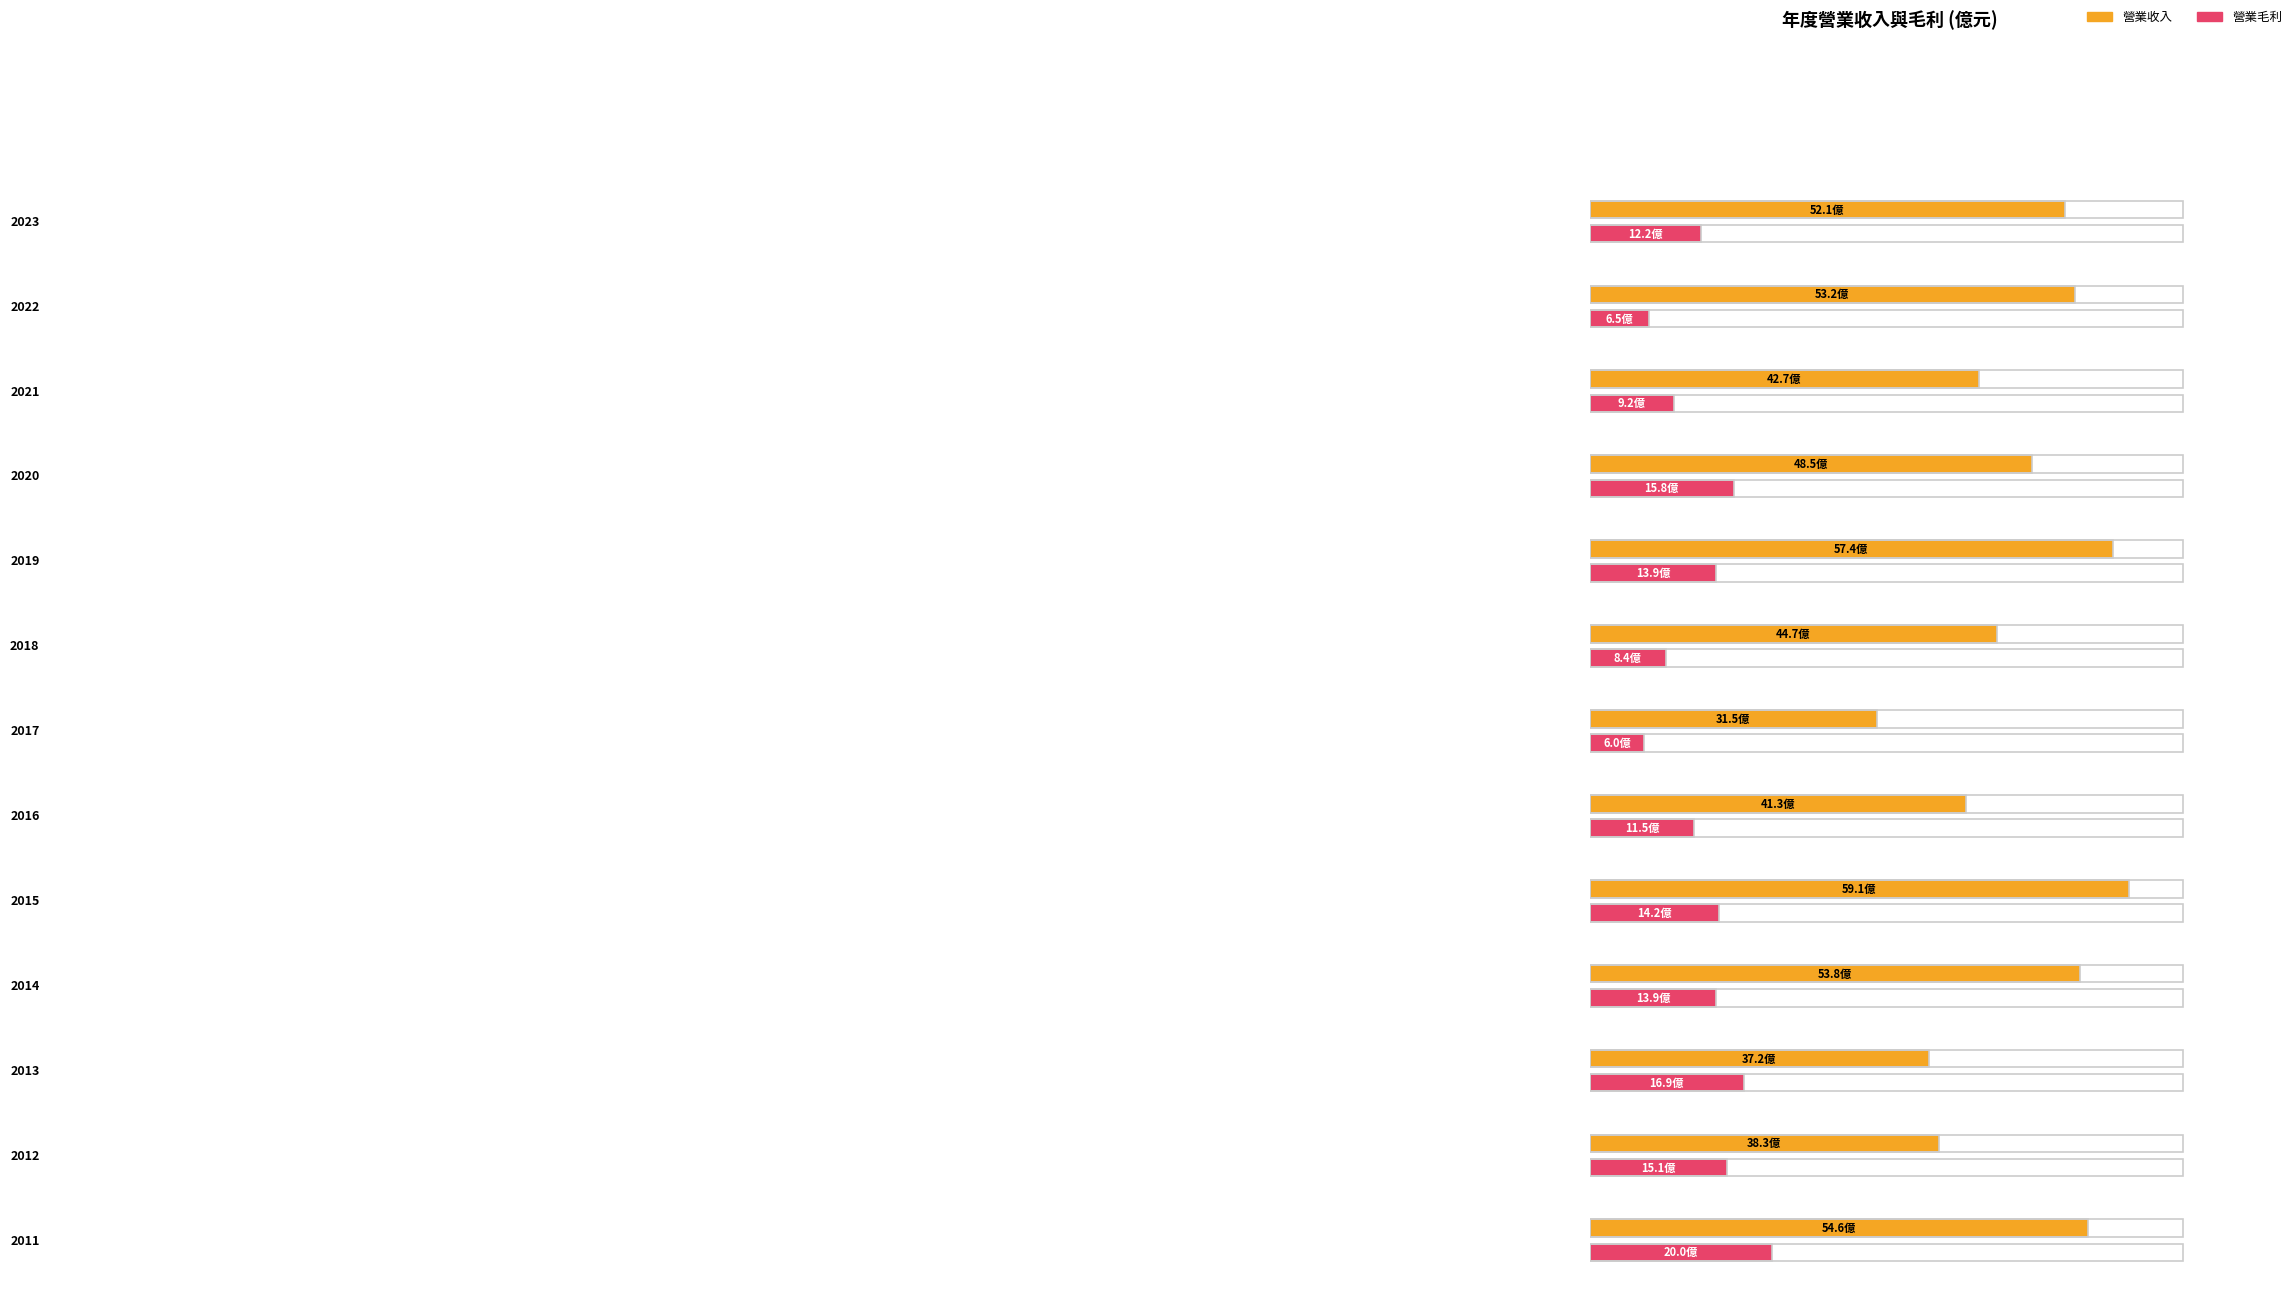

Which series has the widest spread of values?

營業收入